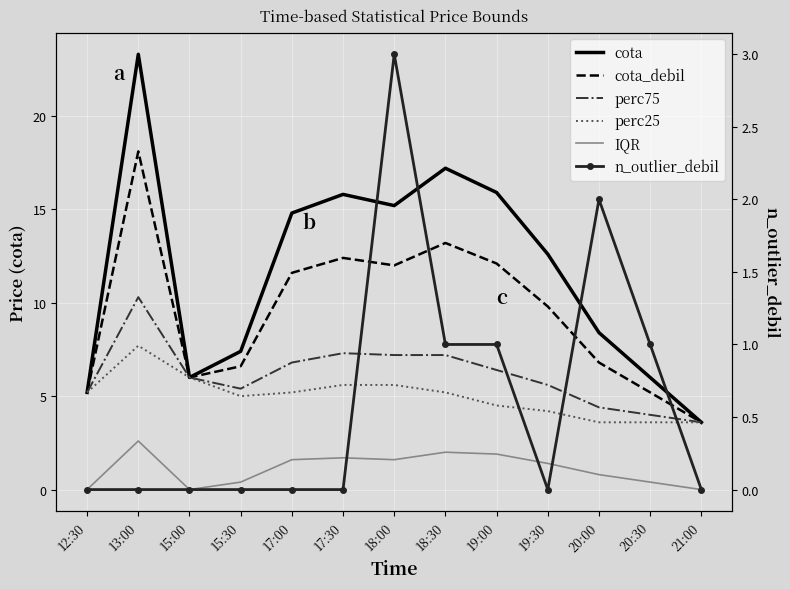

True or false: perc25 and n_outlier_debil cross at least once.

False